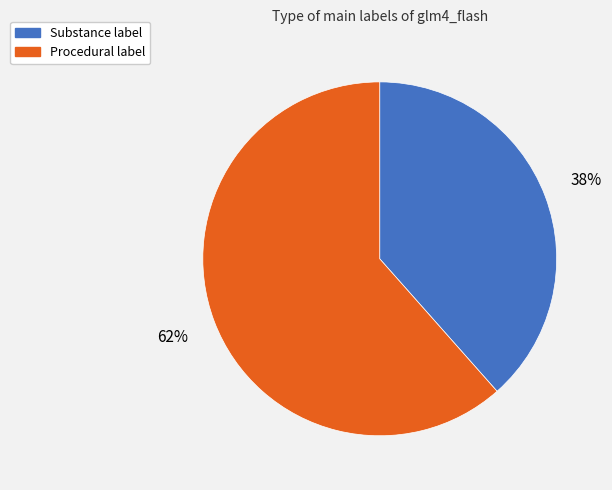

Do Procedural label and Substance label together represent more than half of the pie?

Yes